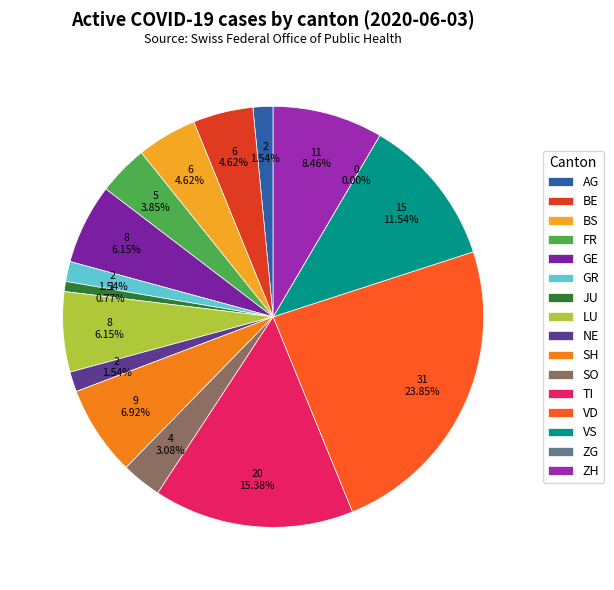

The AG slice represents 14% of the pie. True or false?

False